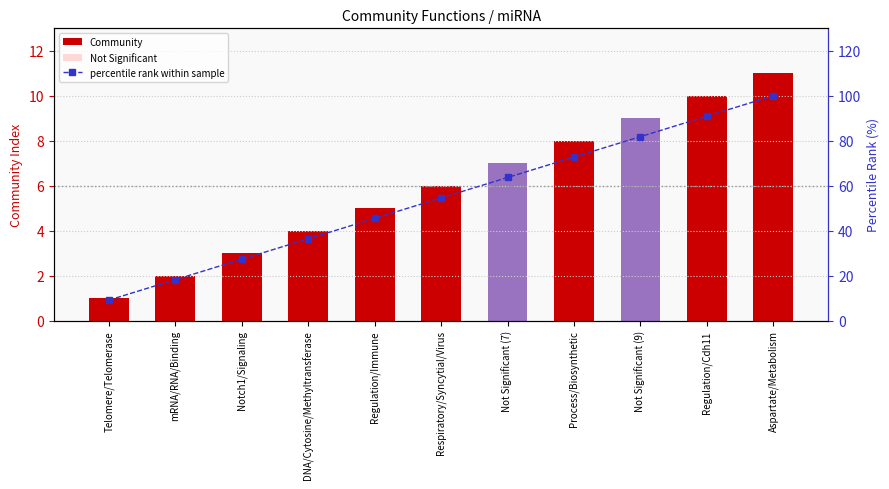

What is the value of the Community bar at the 11th from the left?

11.0